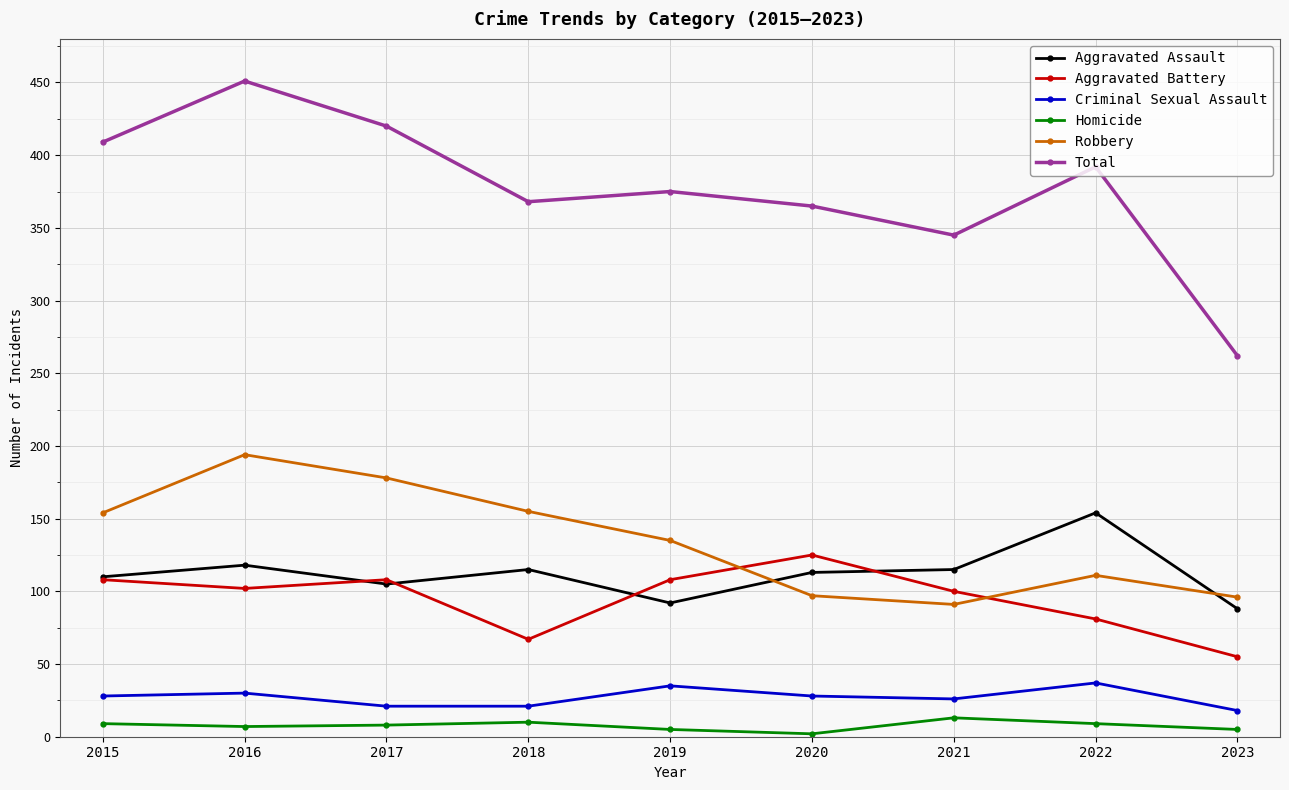

At how many categories does at least one series exceed 363?

7